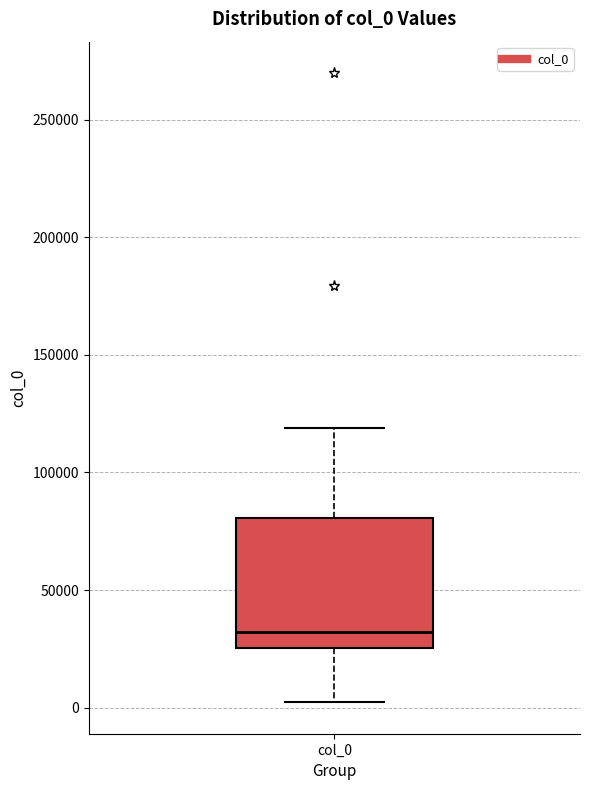

Where is the lower edge of the box for col_0 on the y-axis? The values are not printed on the chart, so give them approximately, as read against the axis.

25000